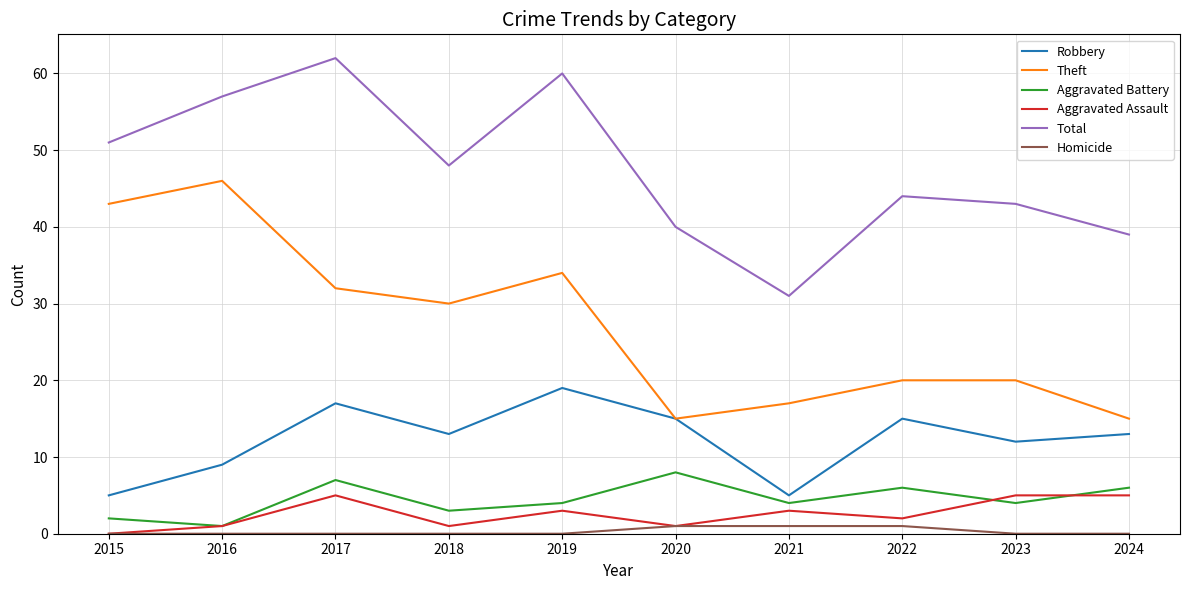

True or false: Theft and Homicide intersect in this chart.

False